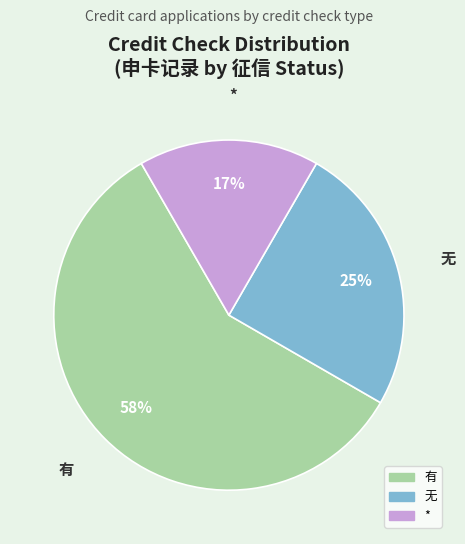

Which category has the smallest portion of the pie?

*